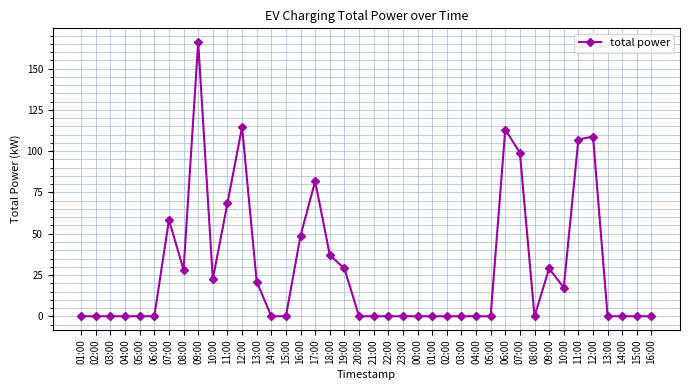

The value at 21:00 is 0.0. True or false?

True